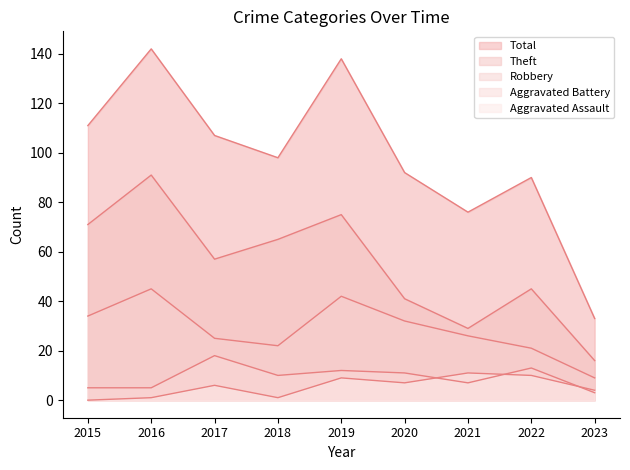

At which category is the sum across all series the highest?

2016